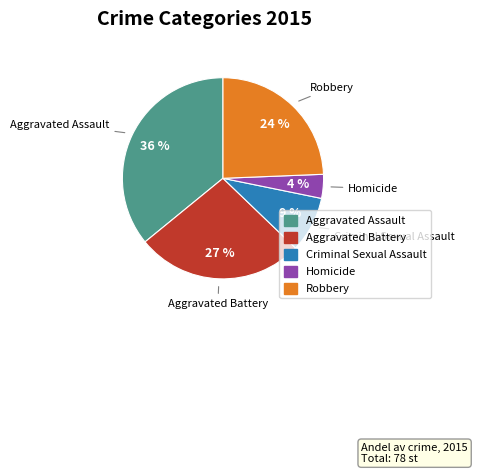

Which has a higher value, Aggravated Battery or Aggravated Assault?

Aggravated Assault